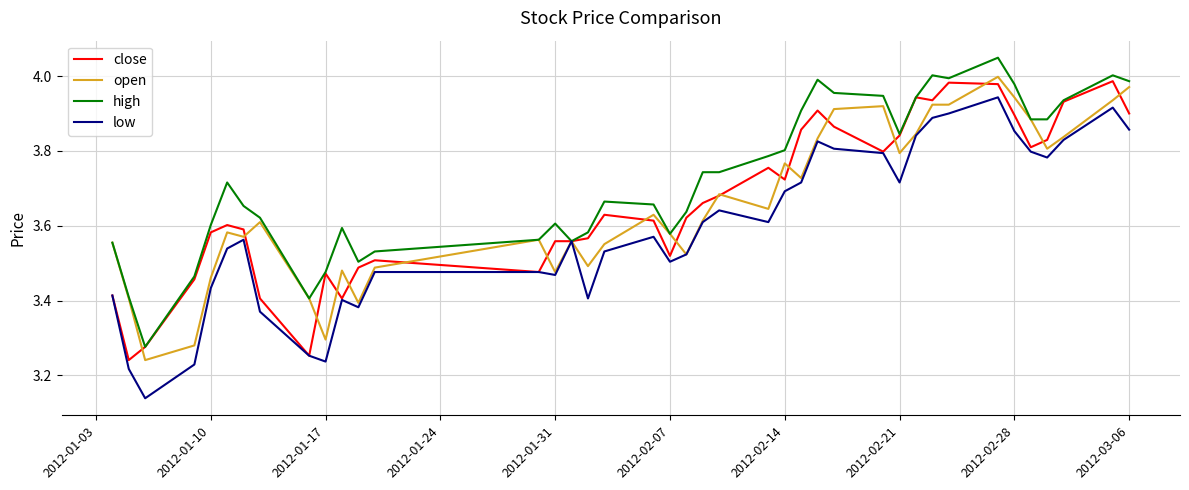

Which series has the largest total across all categories?

high